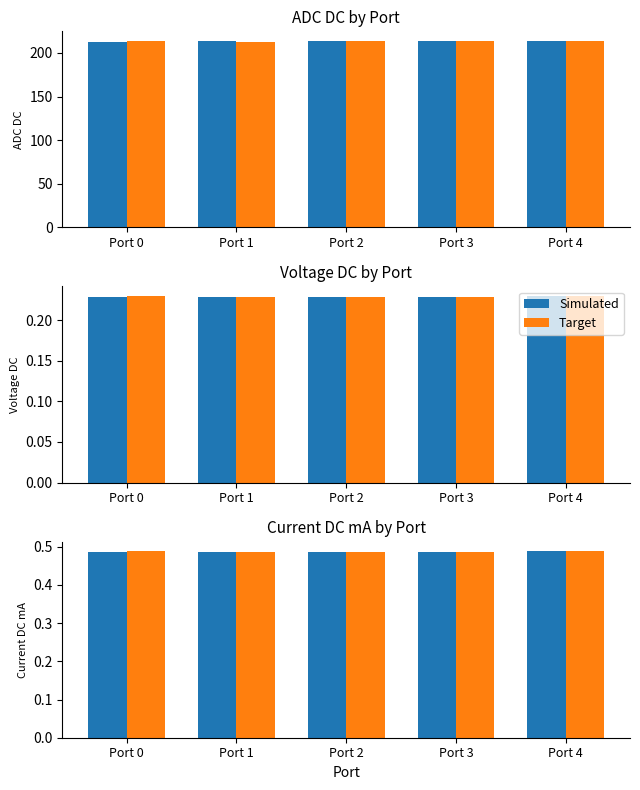

List the series in order of their overall mean, highest first.

Target, Simulated